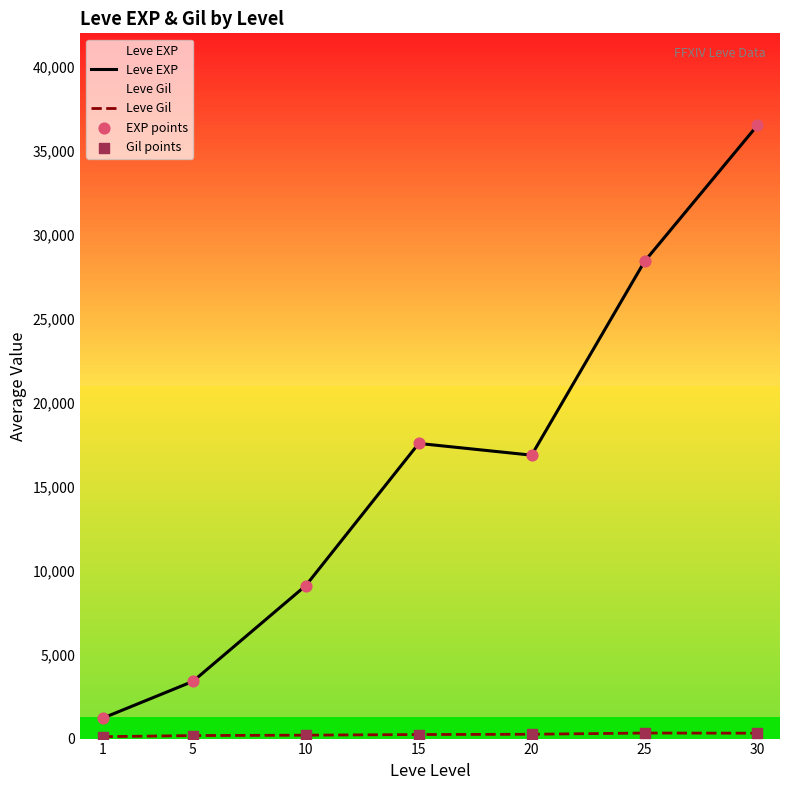

Which series contains the highest Y value?

Leve EXP